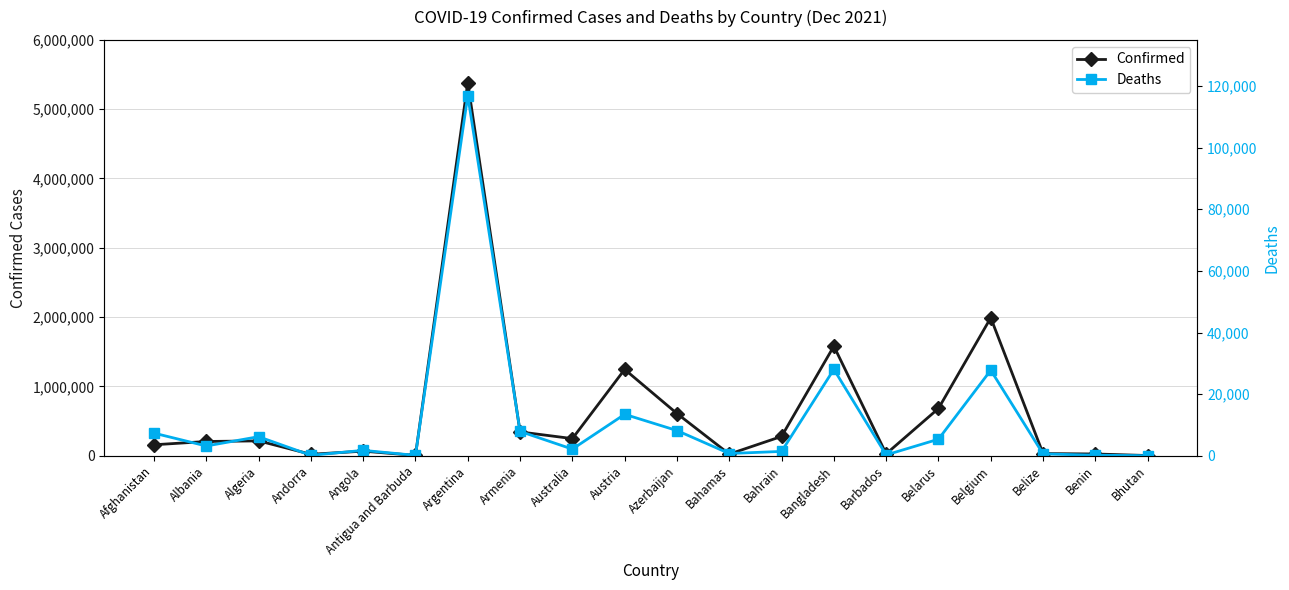

What is the difference between the maximum and minimum values in the Deaths series?

116889